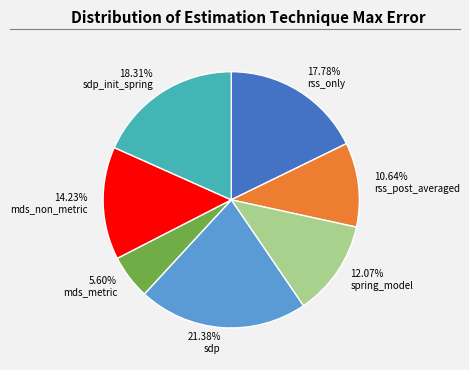

Is sdp_init_spring the majority of the pie?

No